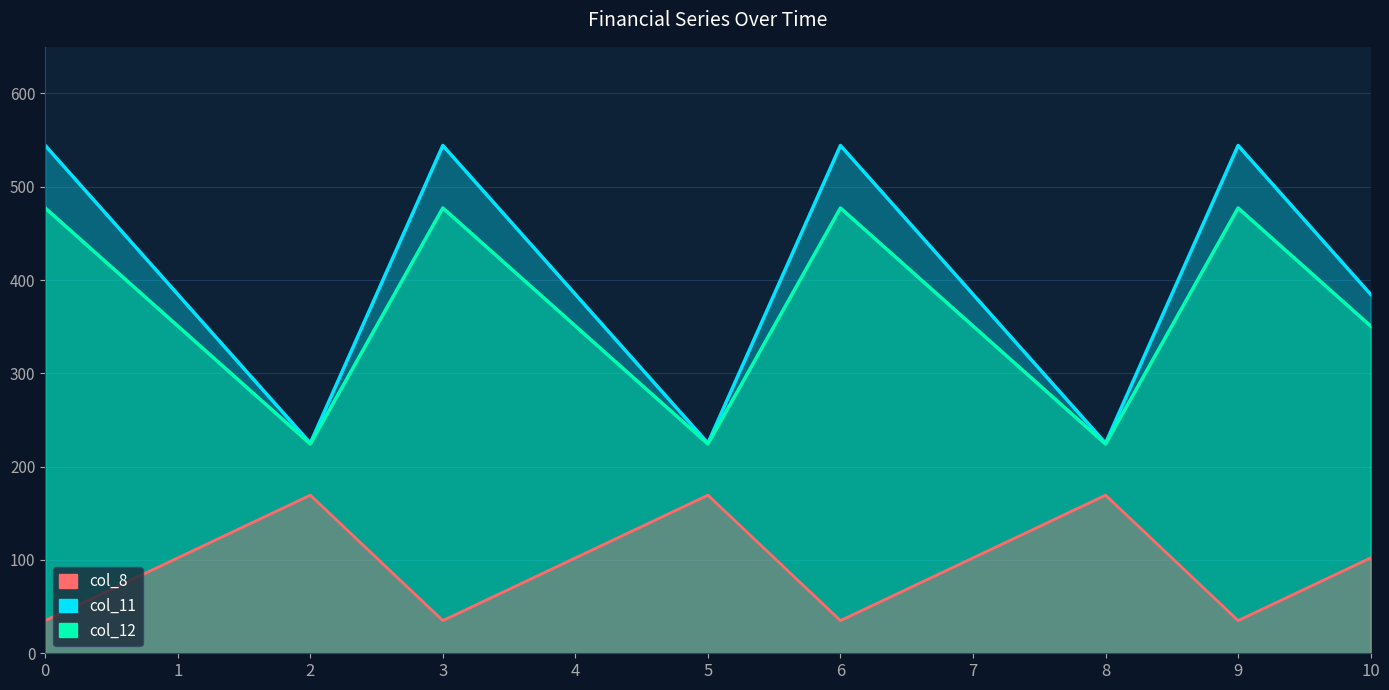

How many data points in col_8 are above 102?

7